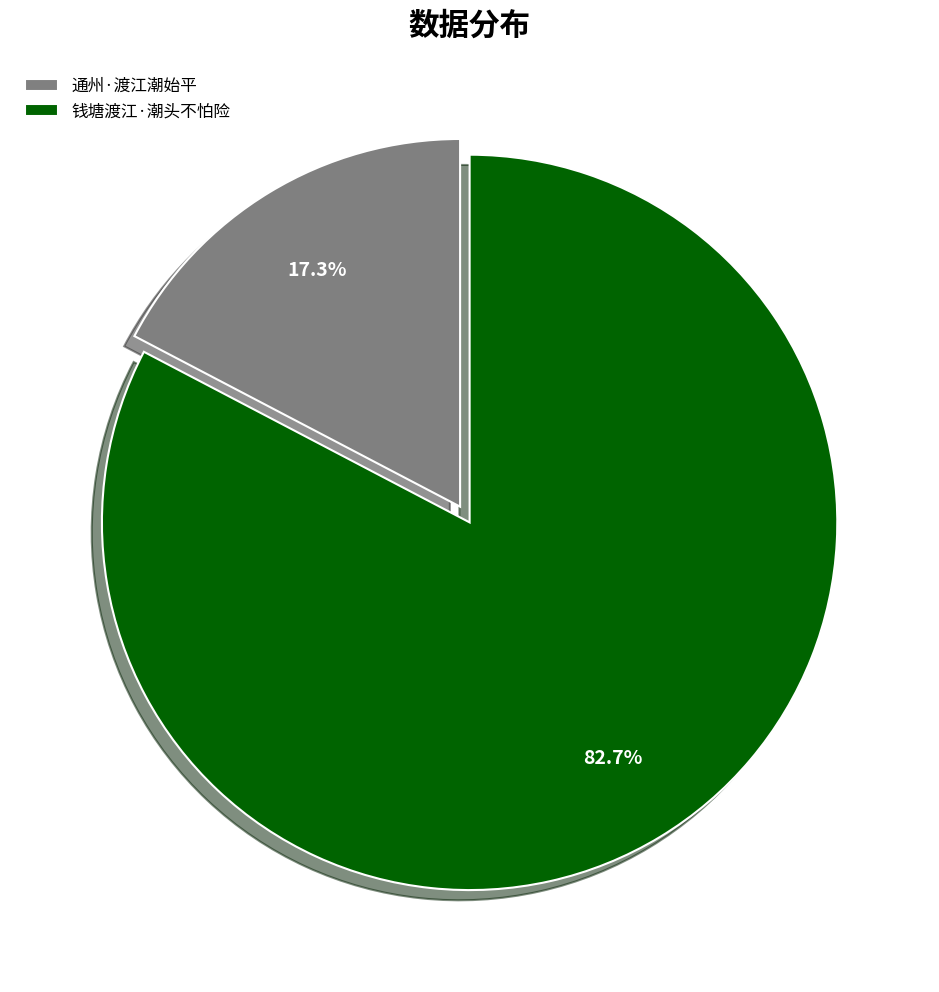

Which category has the biggest portion of the pie?

钱塘渡江·潮头不怕险